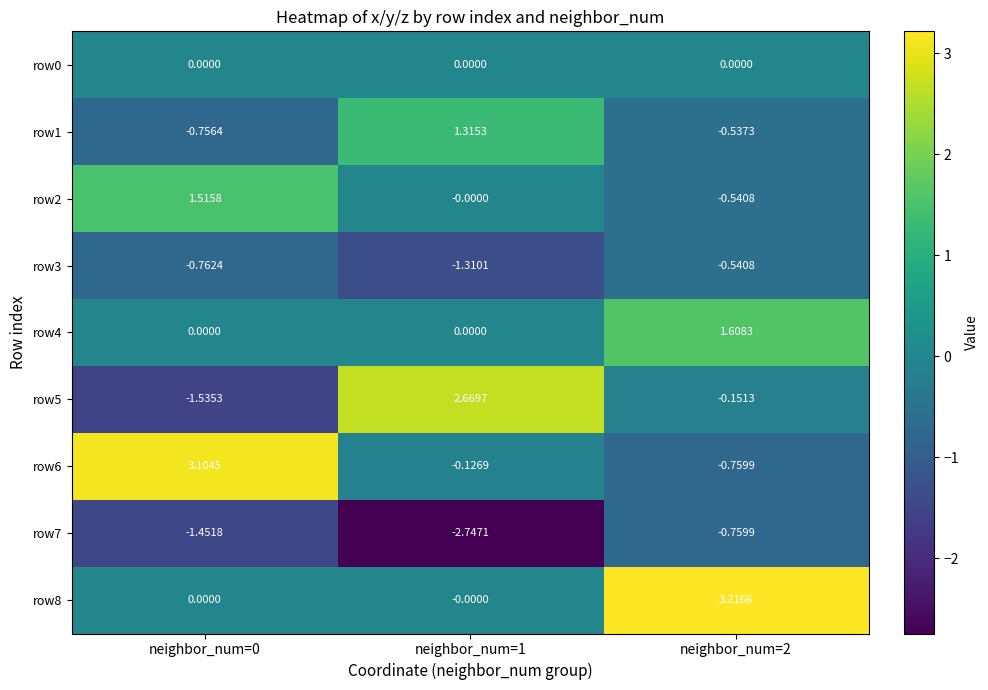

How many distinct data groups are displayed?

9